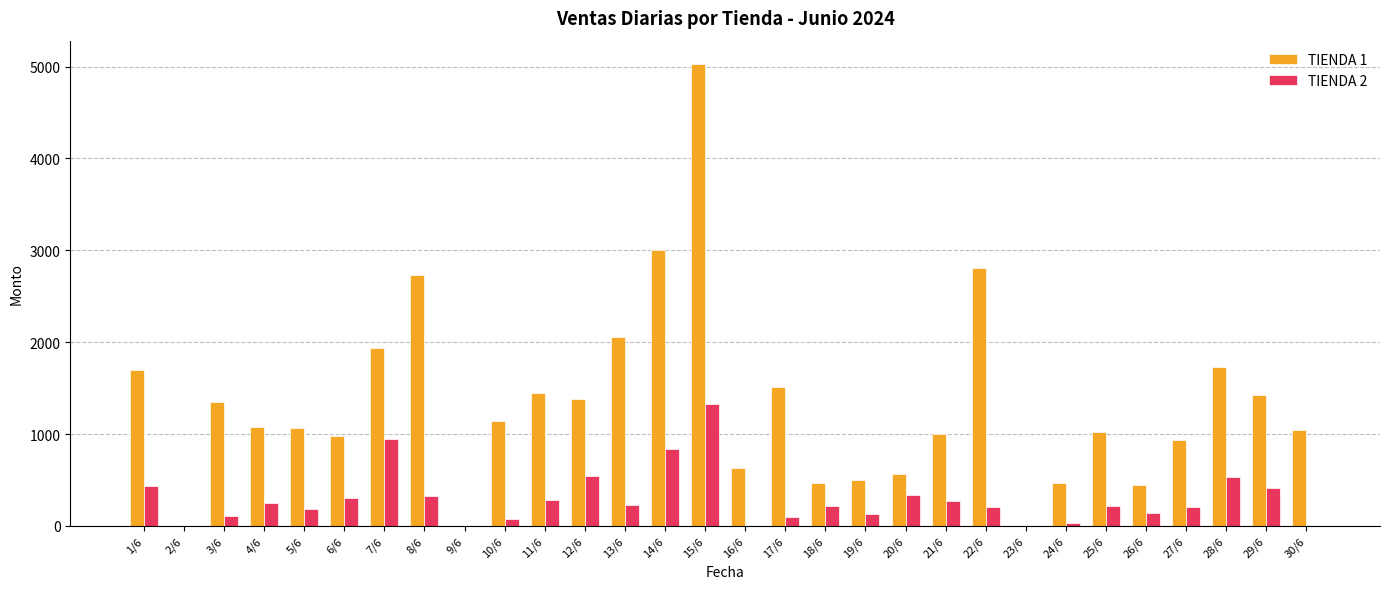

At which label does TIENDA 1 first exceed 1080?

1/6